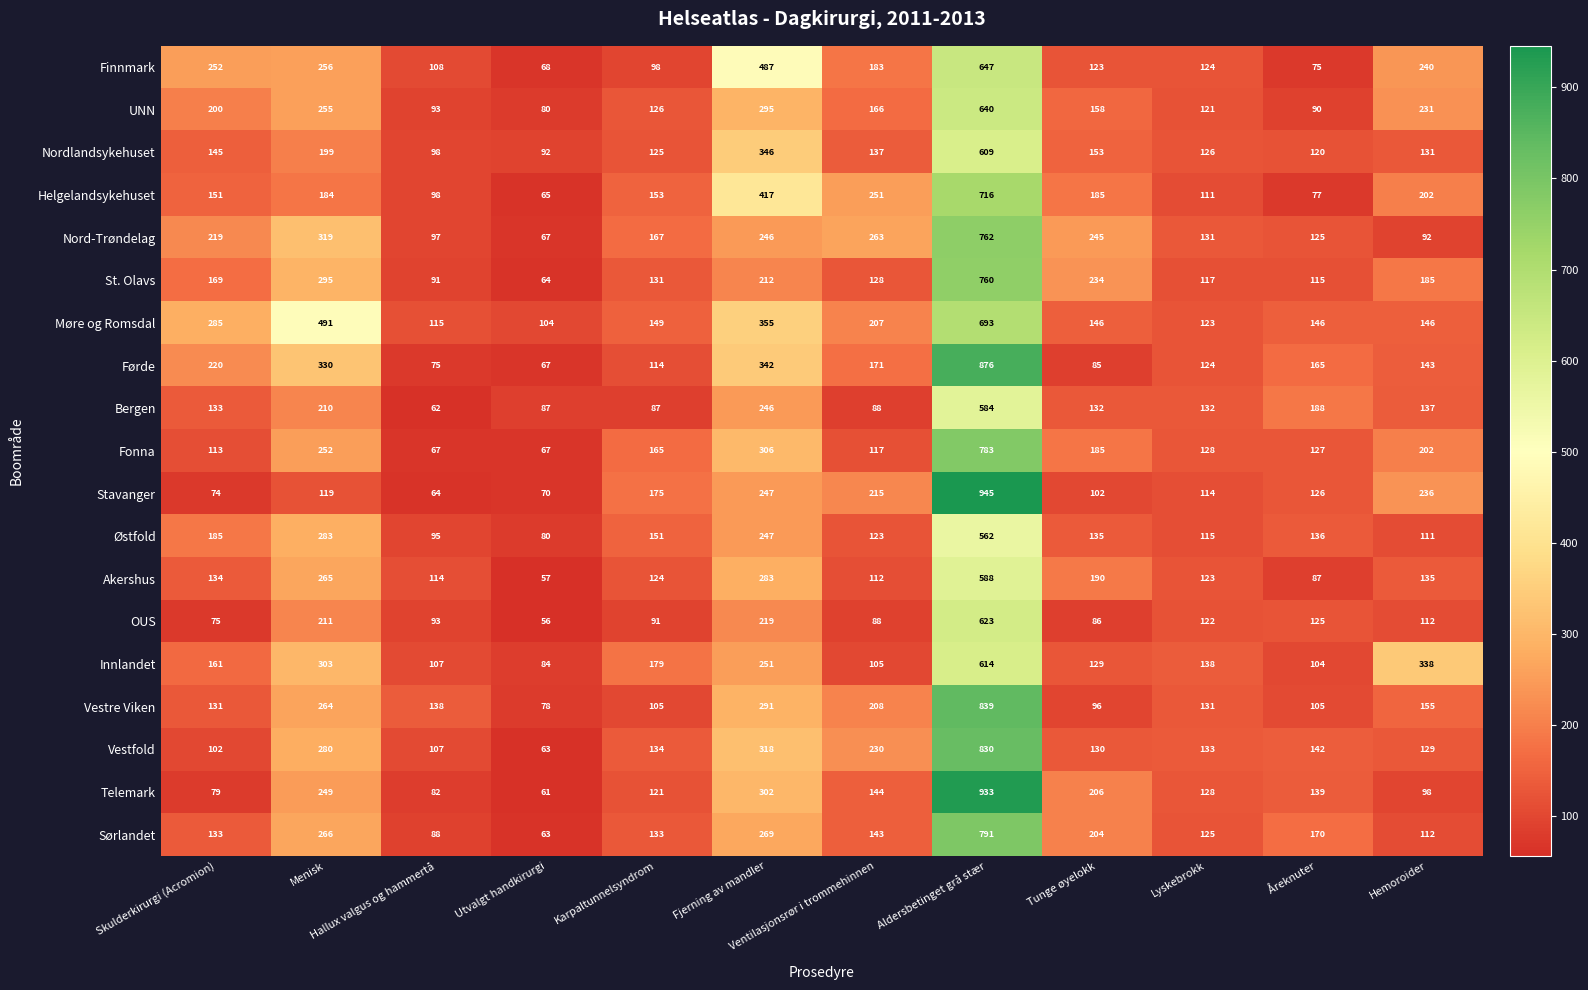

List the series in order of their peak value, lowest first.

Østfold, Bergen, Akershus, Nordlandsykehuset, Innlandet, OUS, UNN, Finnmark, Møre og Romsdal, Helgelandsykehuset, St. Olavs, Nord-Trøndelag, Fonna, Sørlandet, Vestfold, Vestre Viken, Førde, Telemark, Stavanger